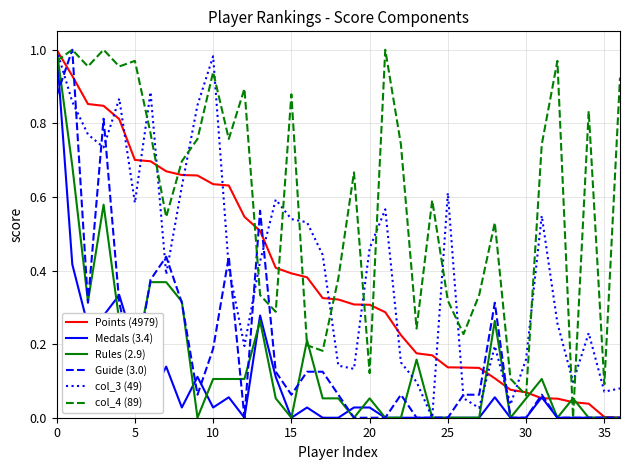

How many interior local valleys does the col_4 (89) series have?

12